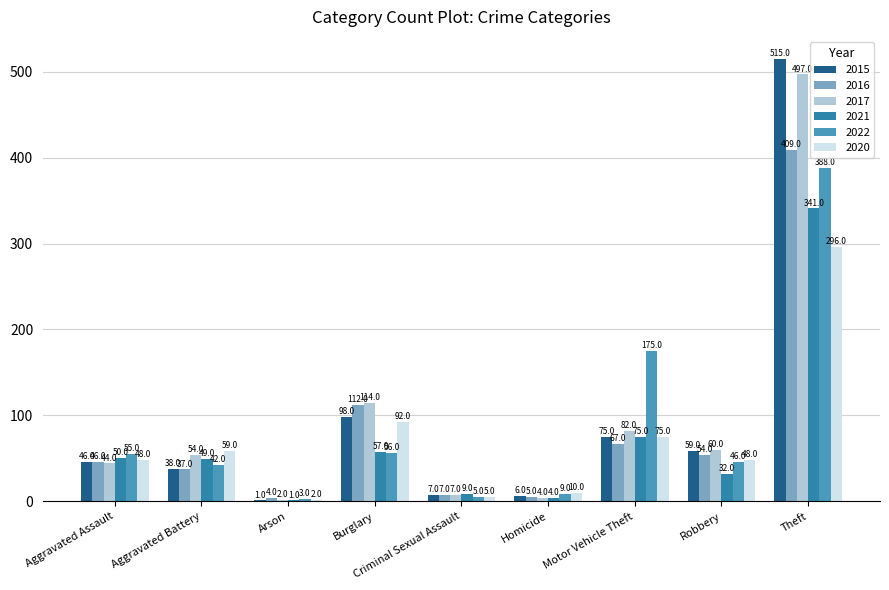

Reading right to left, list all the values displayed in this chart.

2015: 515	59	75	6	7	98	1	38	46
2016: 409	54	67	5	7	112	4	37	46
2017: 497	60	82	4	7	114	2	54	44
2021: 341	32	75	4	9	57	1	49	50
2022: 388	46	175	9	5	56	3	42	55
2020: 296	48	75	10	5	92	2	59	48